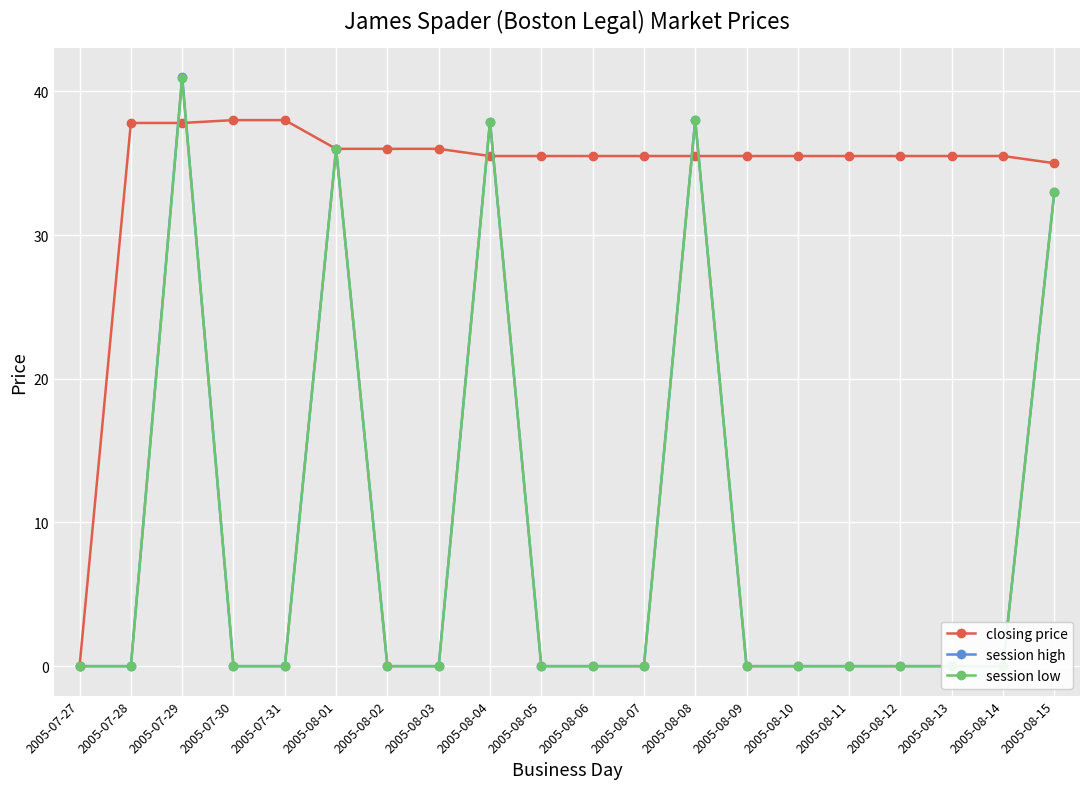

What is the average value of the session high series?

9.3